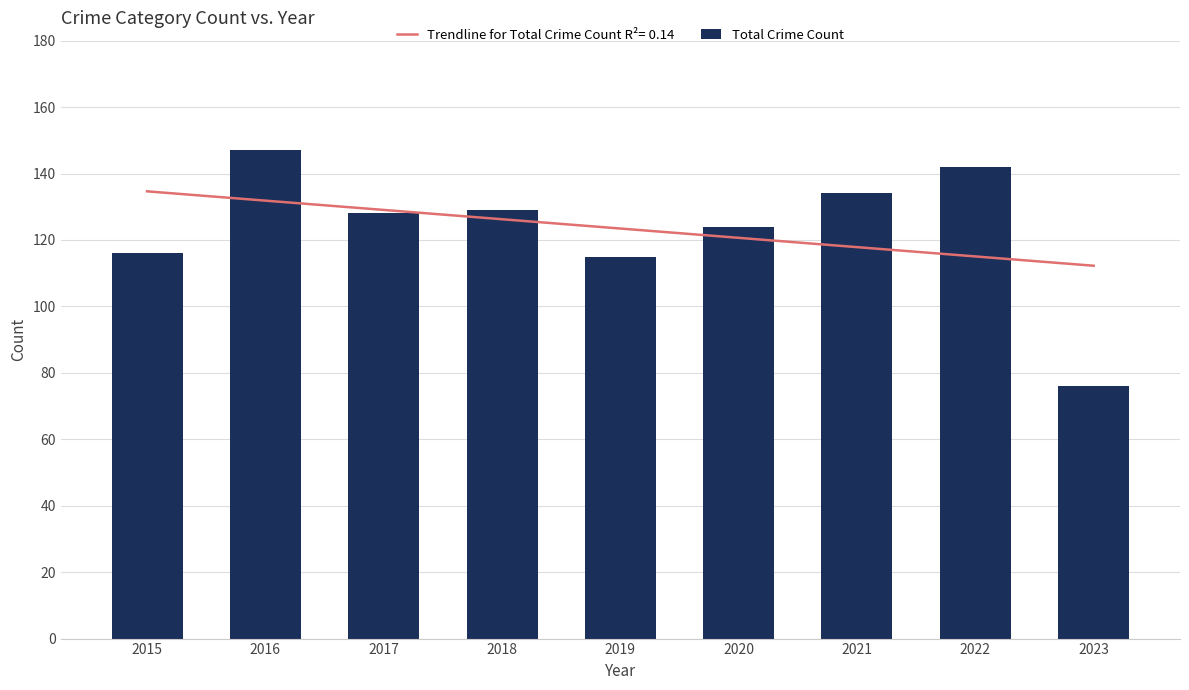

The chart shows a value of 124 at 2020. True or false?

True